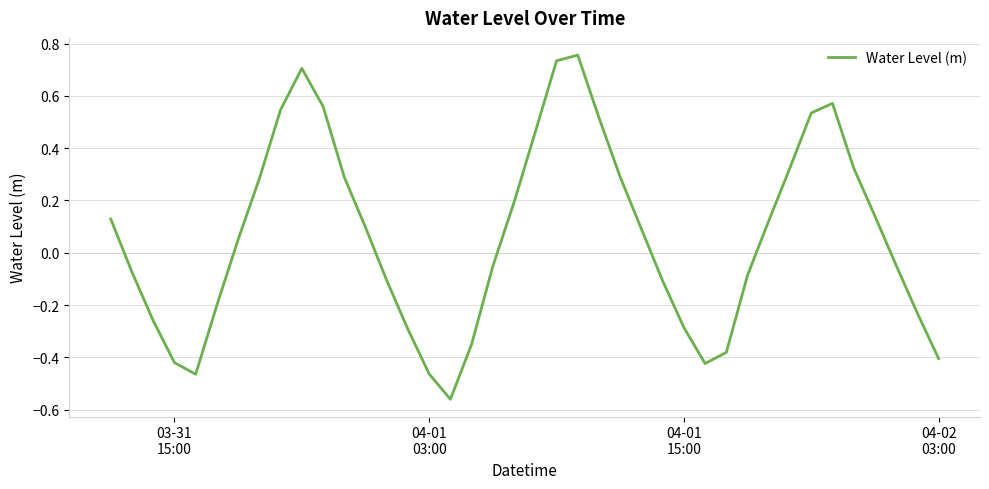

What is the difference between the maximum and minimum values?

1.3